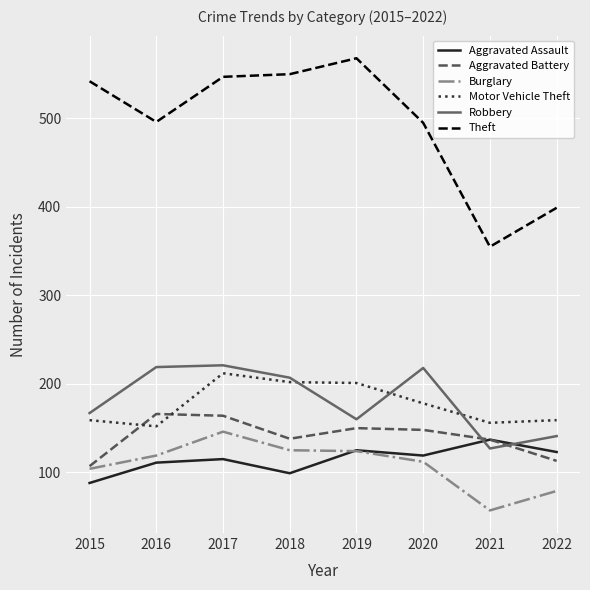

Which category has the highest value across all series?

2019